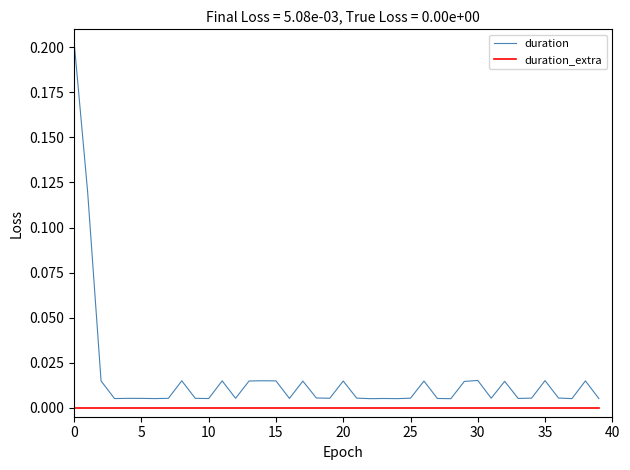

True or false: duration_extra and duration intersect in this chart.

False